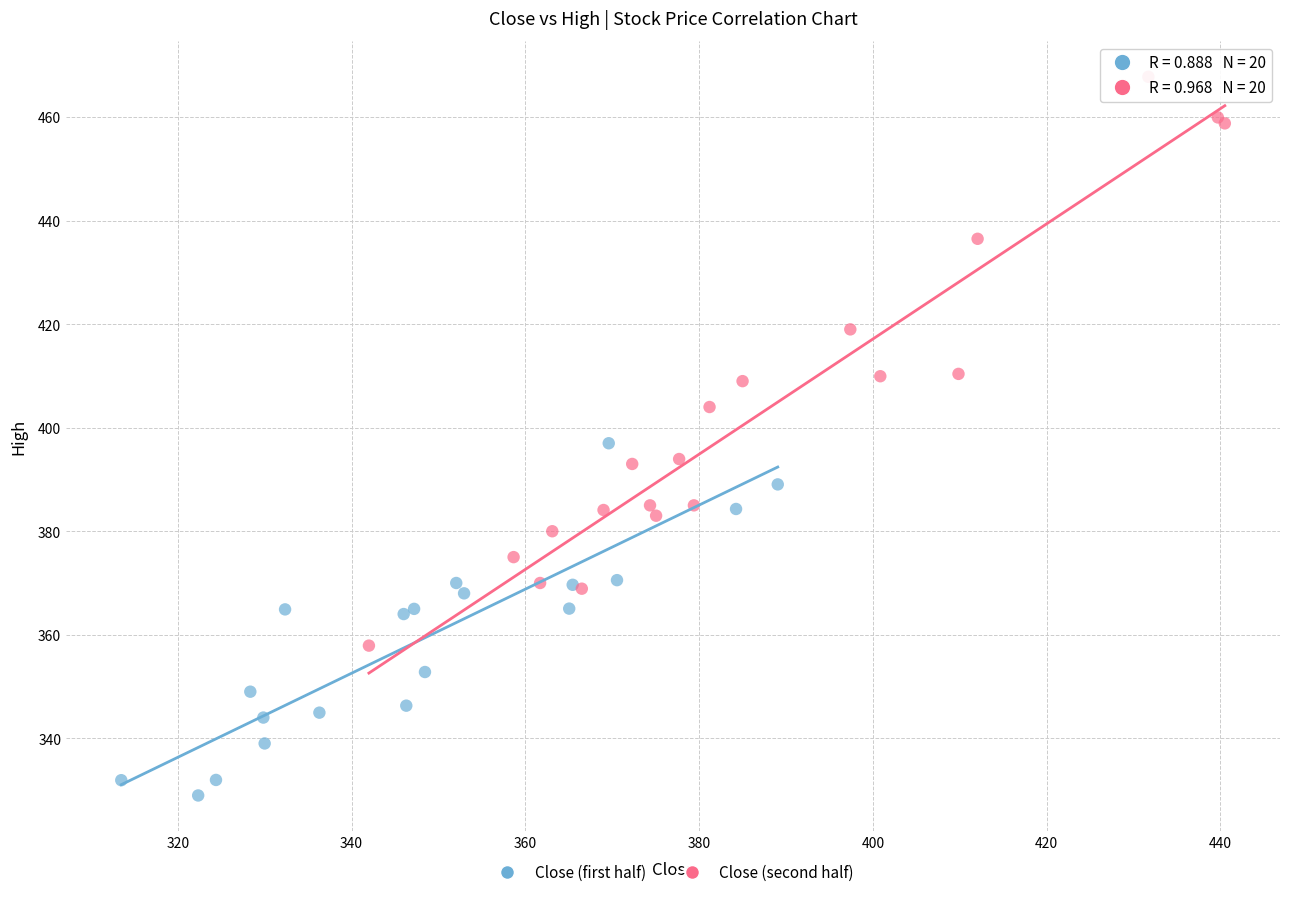

What are all the series names shown in the legend?

Close (first half), Close (second half)